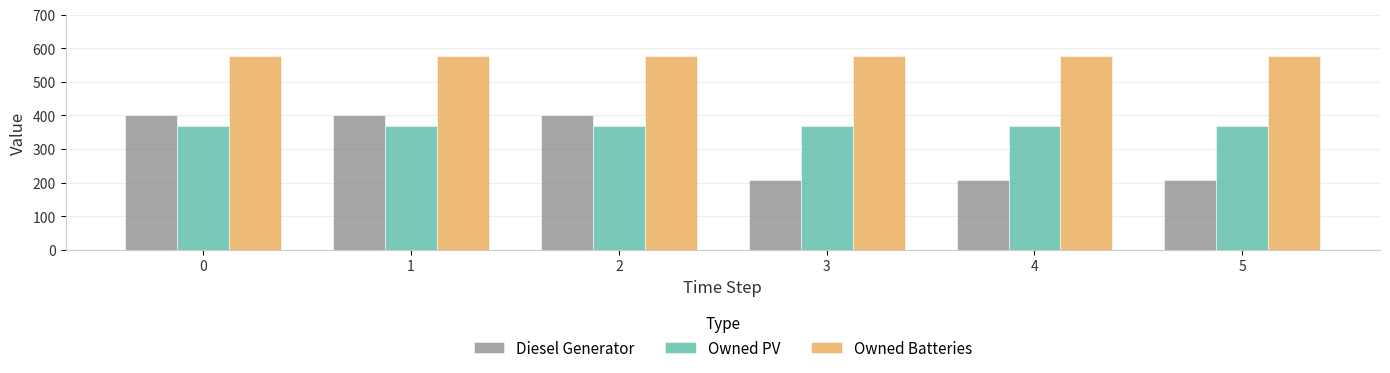

How many bars are there in each group?

3